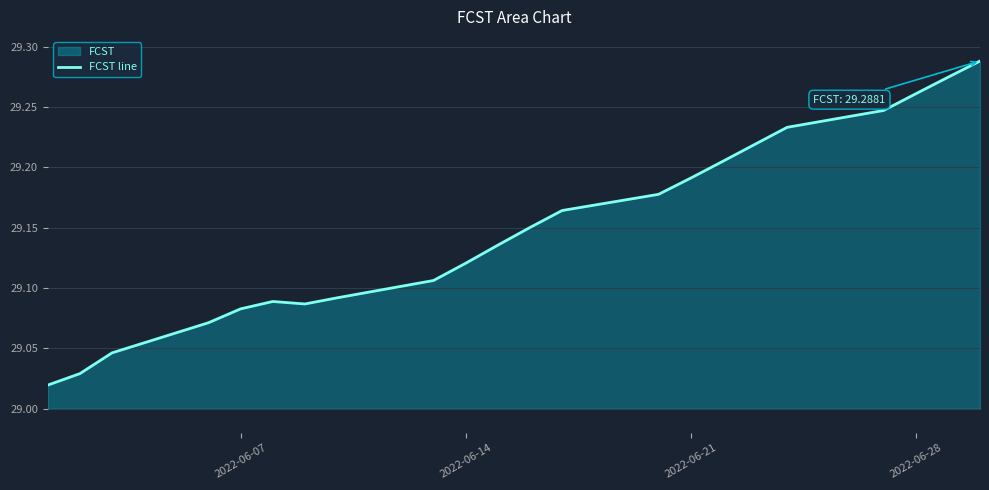

What is the difference between the maximum and minimum values?

0.3